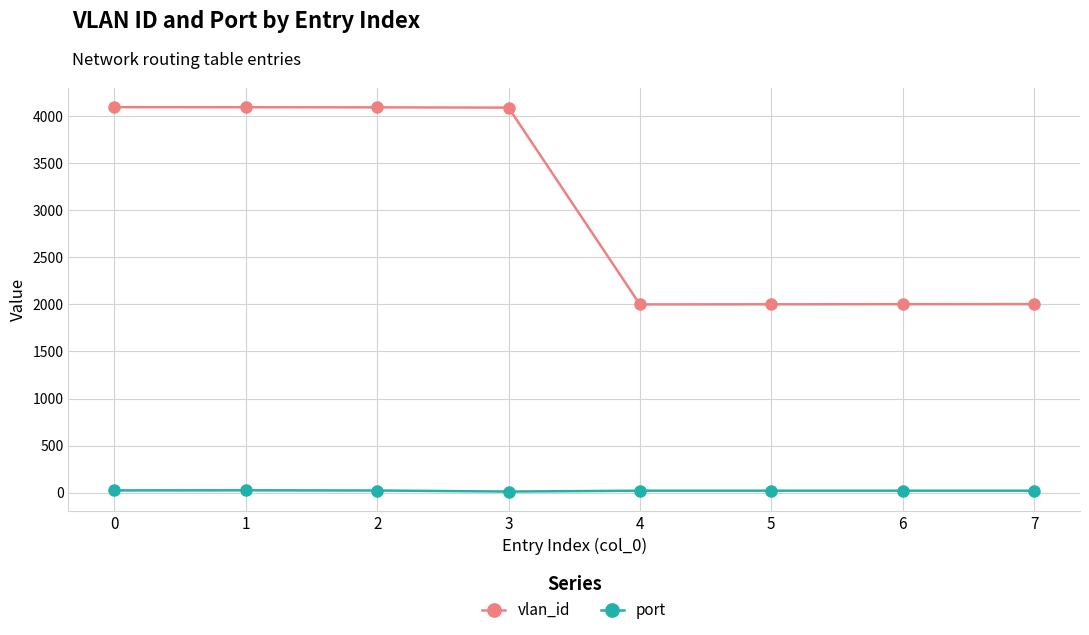

What is the maximum value shown in the chart?

4094